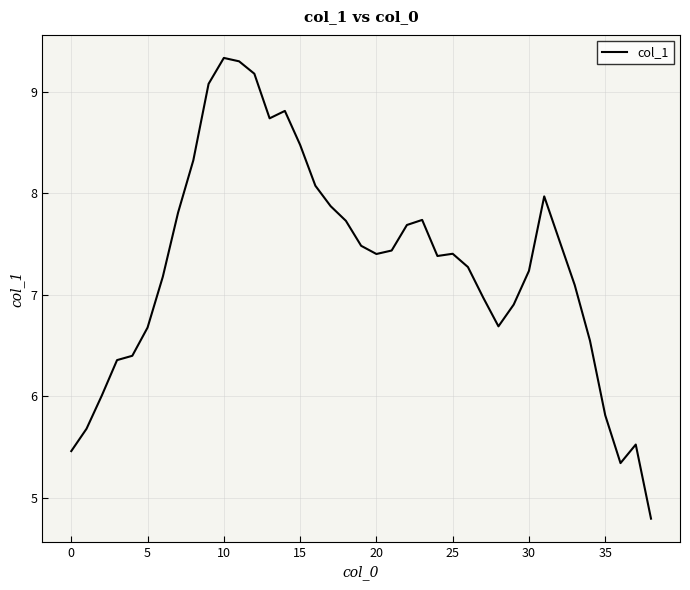

What is the average value?

7.3